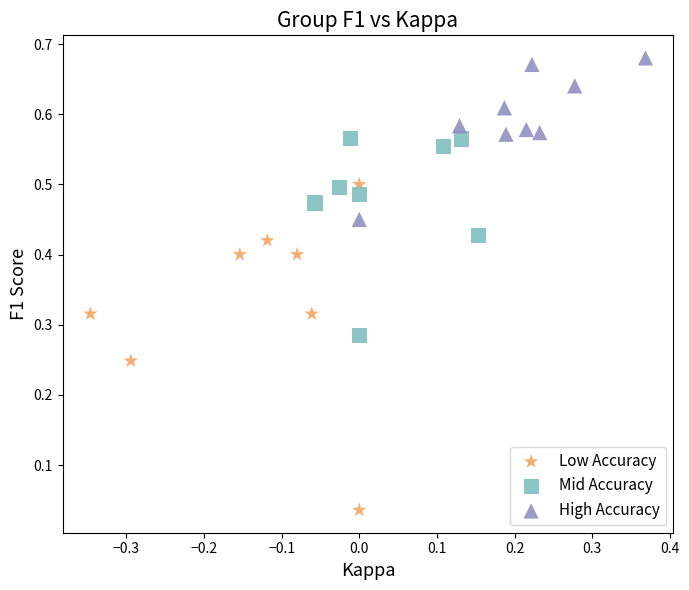

Which series reaches the minimum Y coordinate?

Low Accuracy